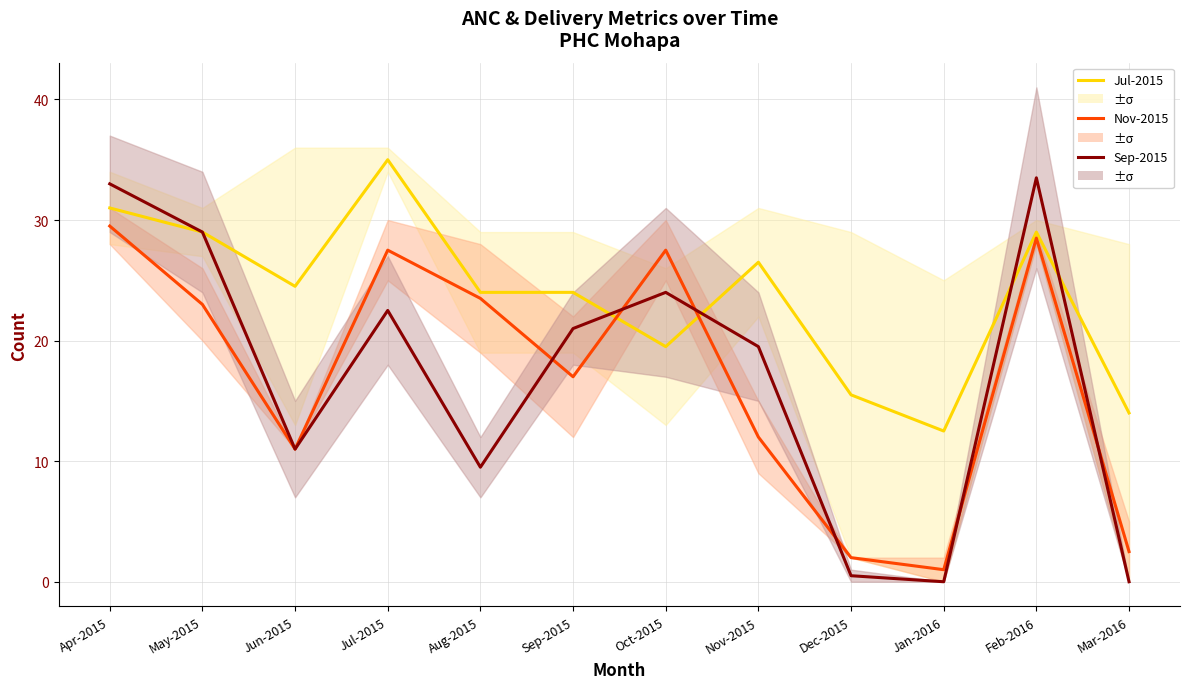

How many data points does each series have?

12